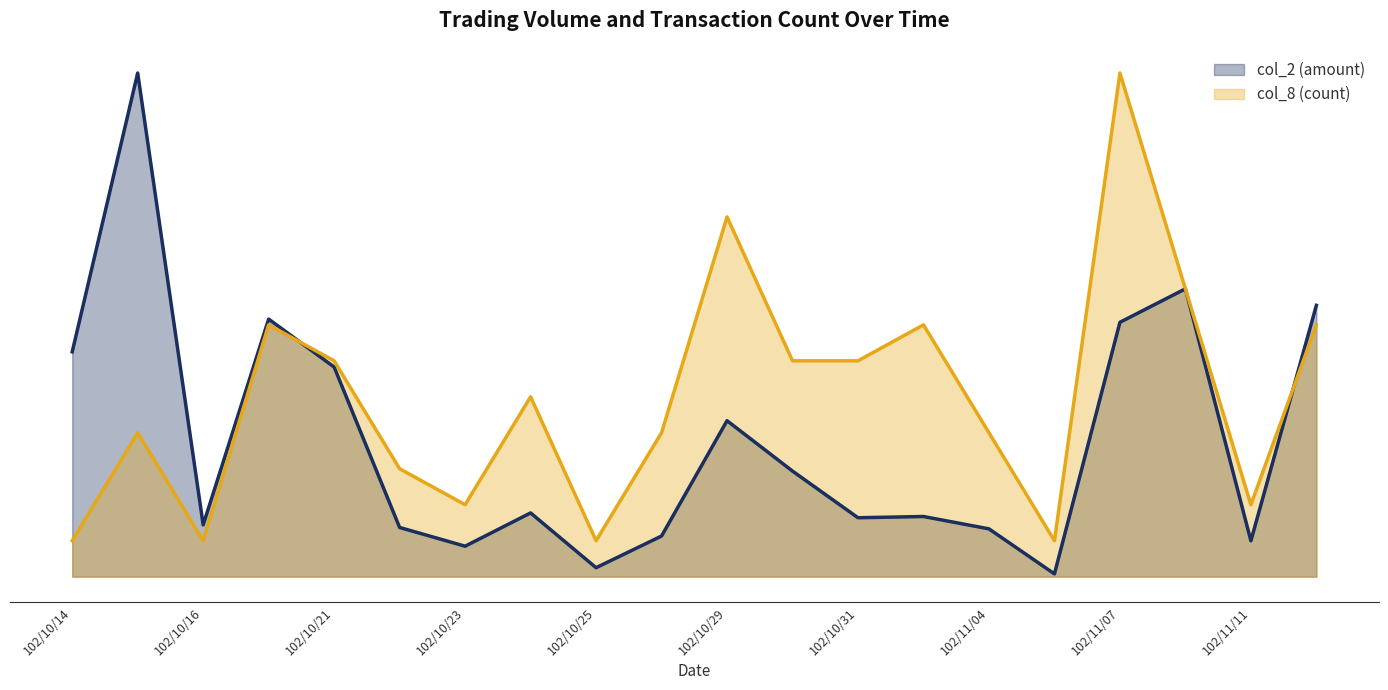

Which series has the widest spread of values?

col_2 (amount)